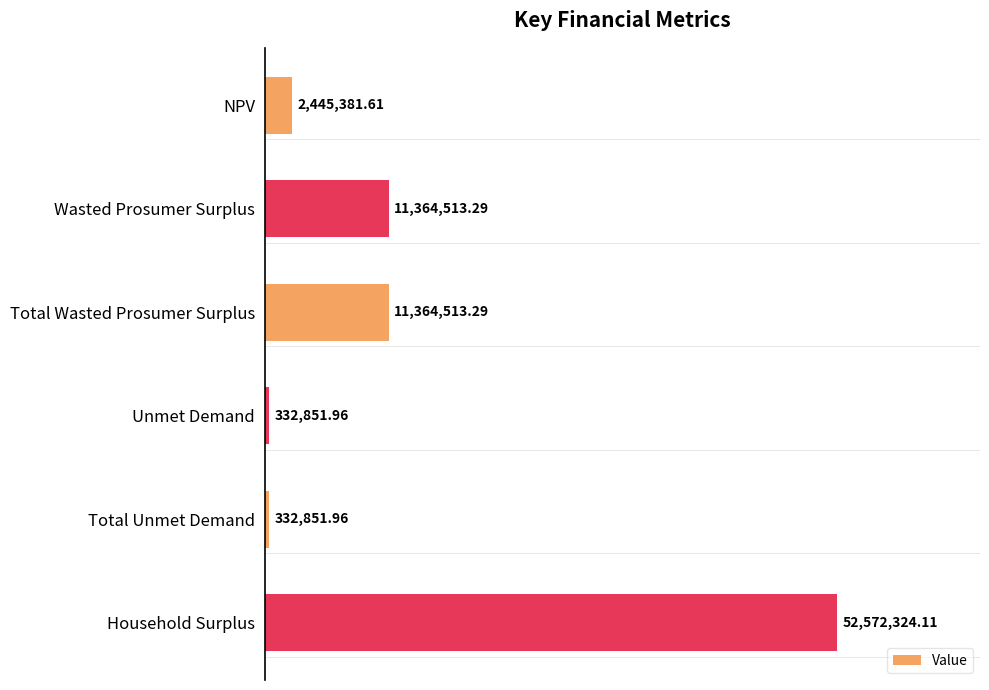

What is the change in value from Total Wasted Prosumer Surplus to Total Unmet Demand?

-11031661.3